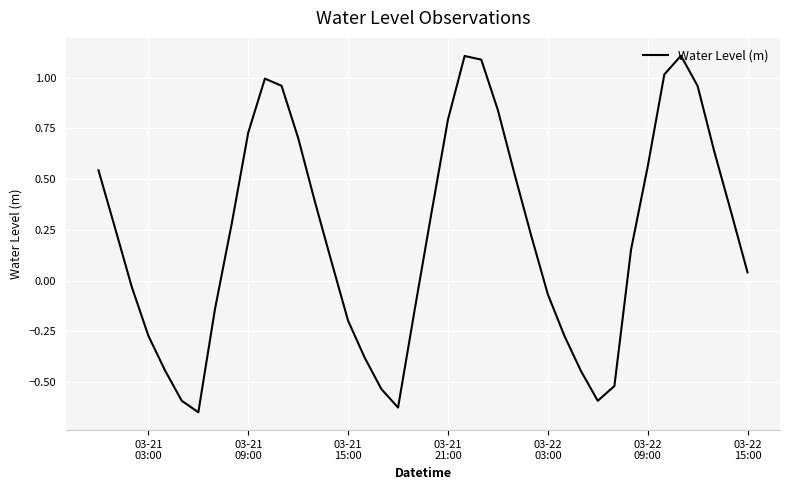

What is the difference between the maximum and minimum values?

1.8